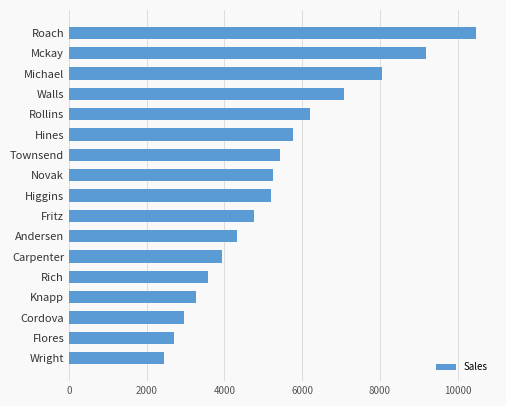

Are the bars horizontal?

Yes